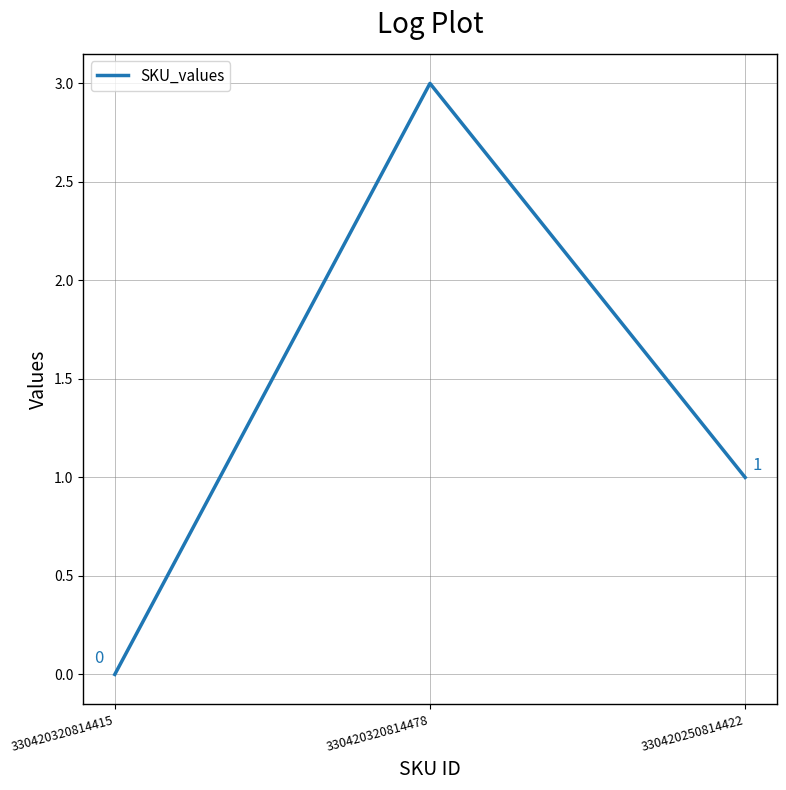

The value at 330420250814422 is 2. True or false?

False